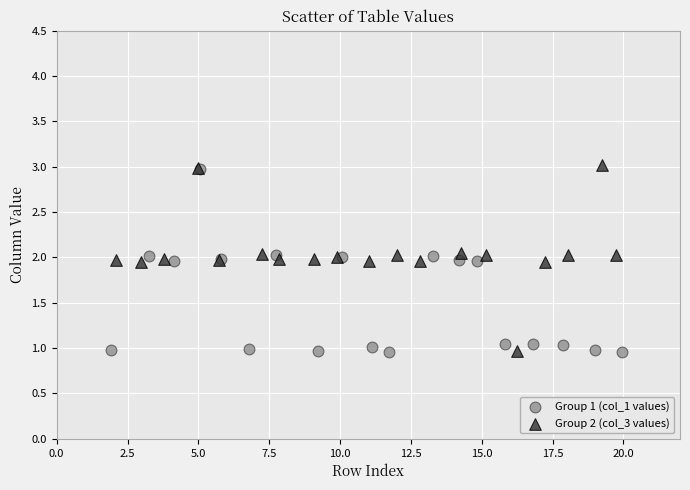

Which series reaches the maximum Y coordinate?

Group 2 (col_3 values)